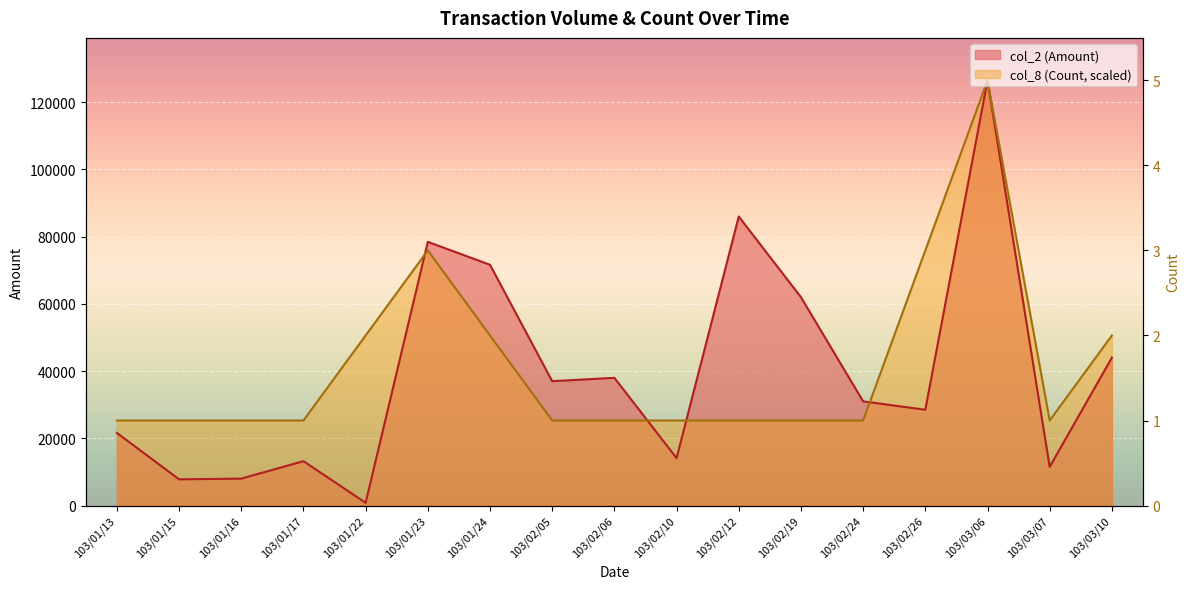

What is the difference between the maximum and minimum values in the col_2 (Amount) series?

125690